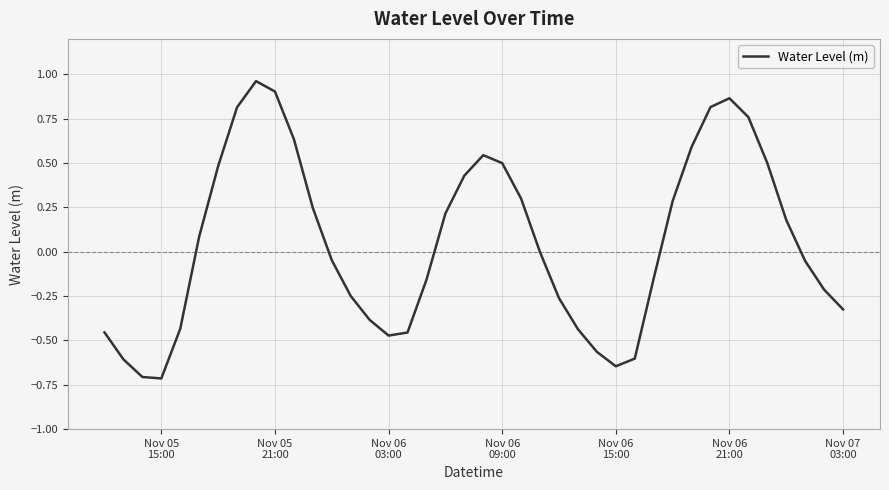

What is the difference between the maximum and second lowest values?

1.7